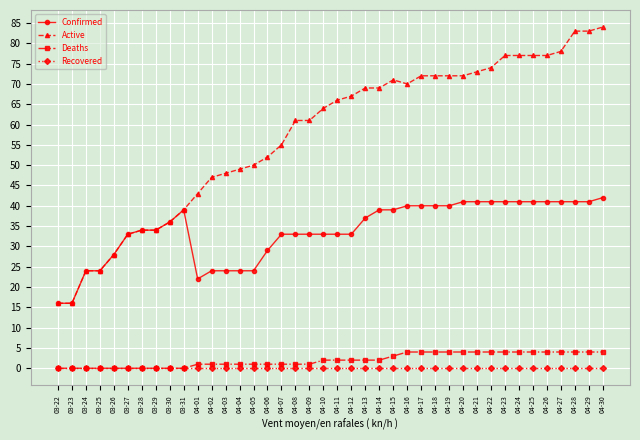

What is the spread (max minus min) of values at 04-13?

69